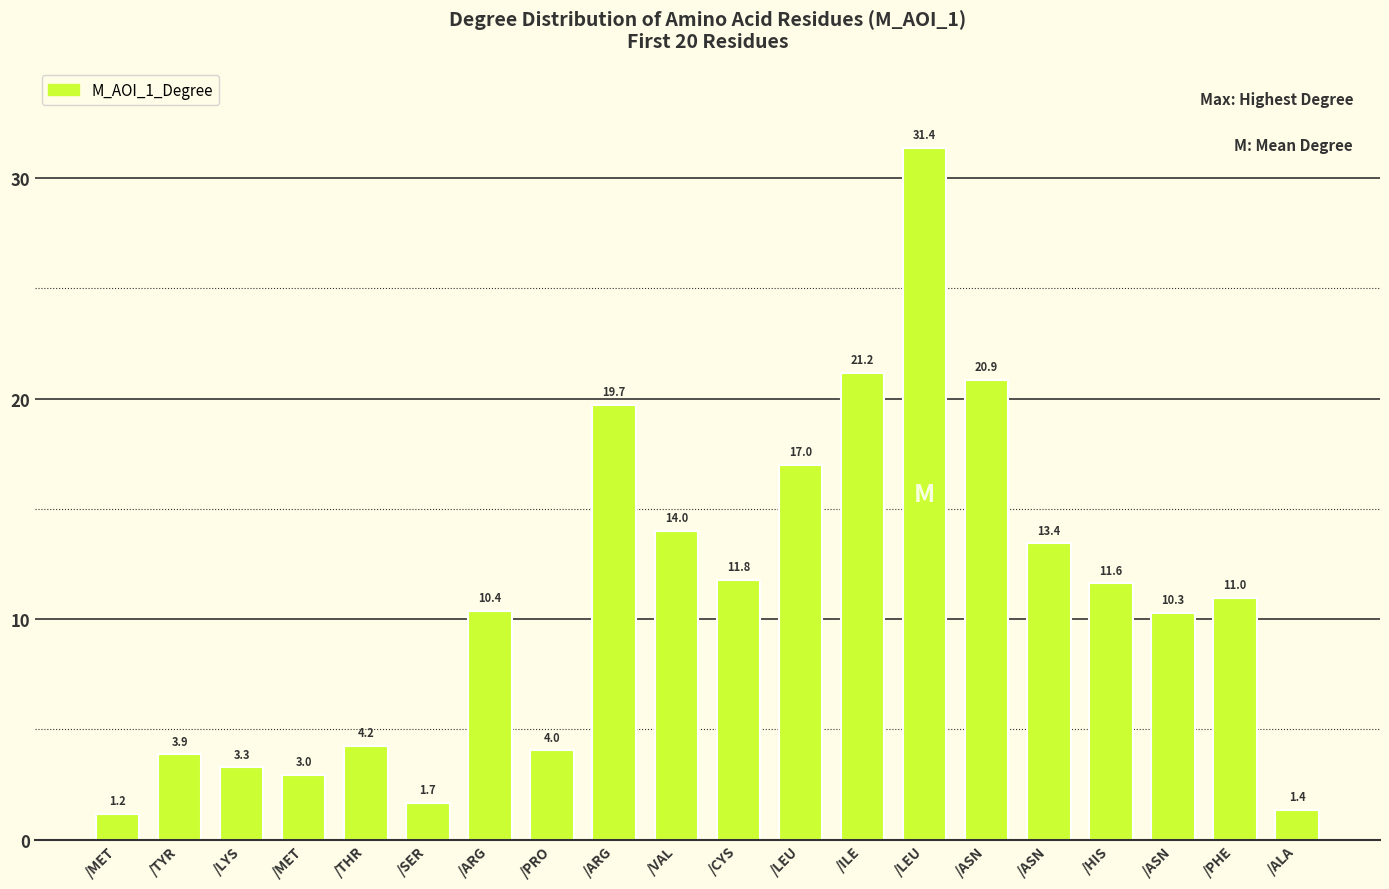

Are the bars horizontal?

No